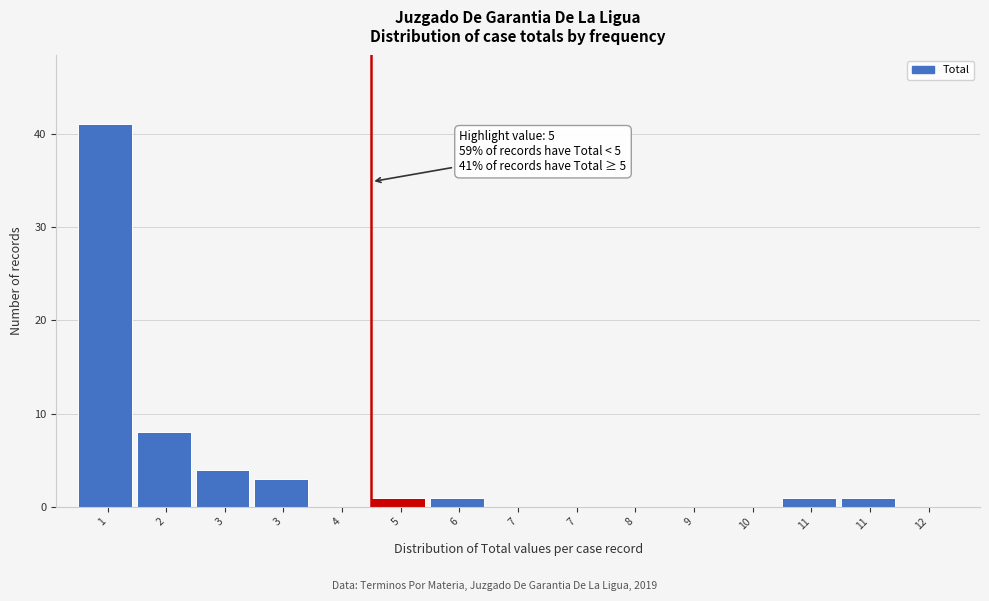

How many distinct data groups are displayed?

1